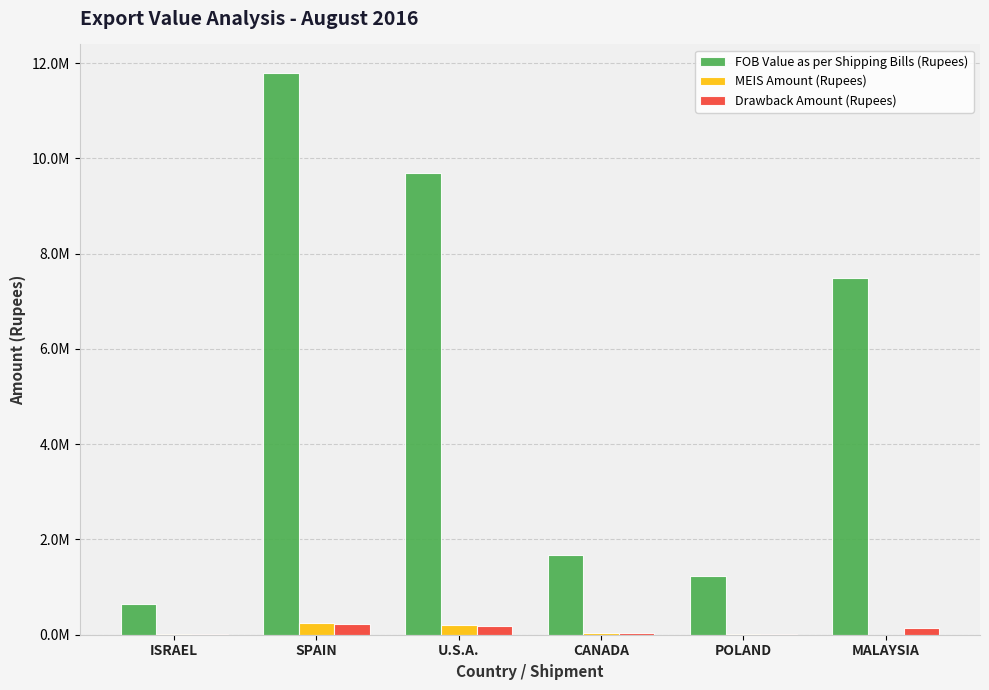

Are the bars horizontal?

No